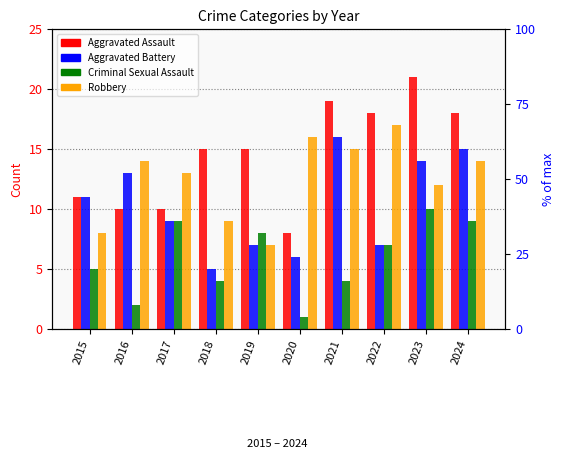

Rank the categories by Criminal Sexual Assault value from lowest to highest.

2020, 2016, 2018, 2021, 2015, 2022, 2019, 2017, 2024, 2023